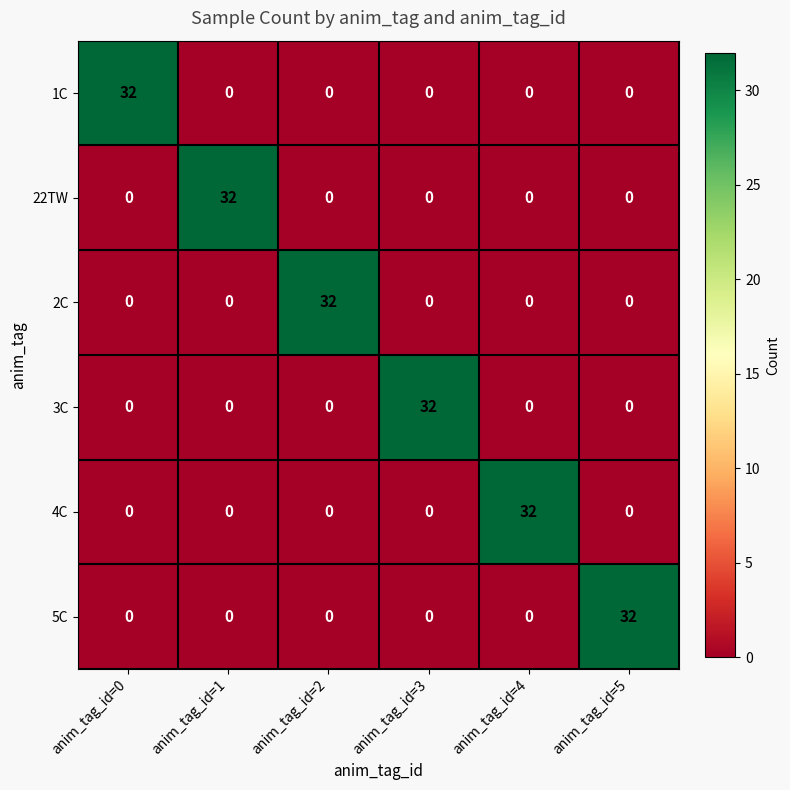

What is the difference between the highest and lowest values at anim_tag_id=4?

32